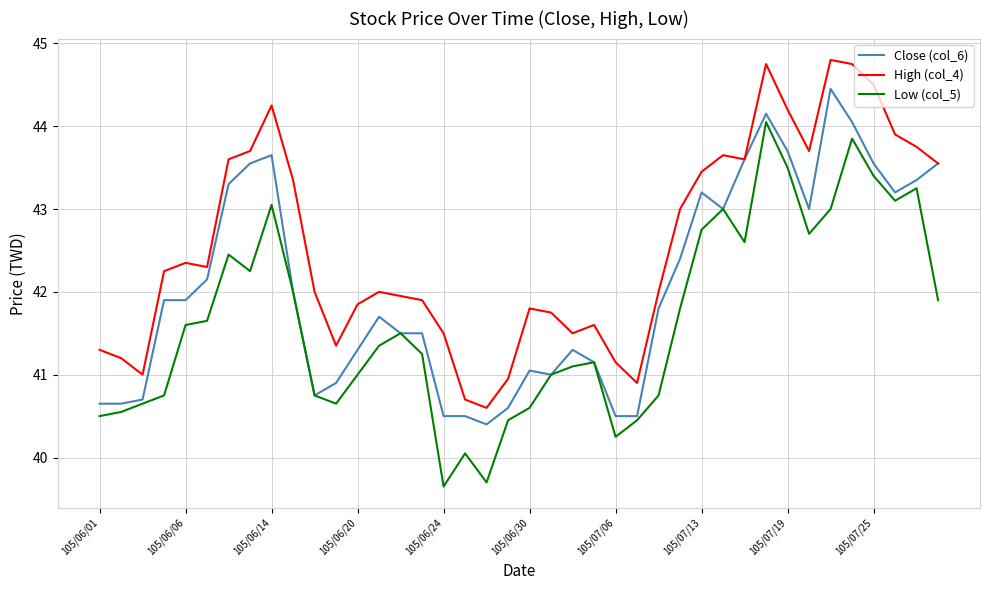

True or false: Close (col_6) has more than 0 interior local peaks.

True